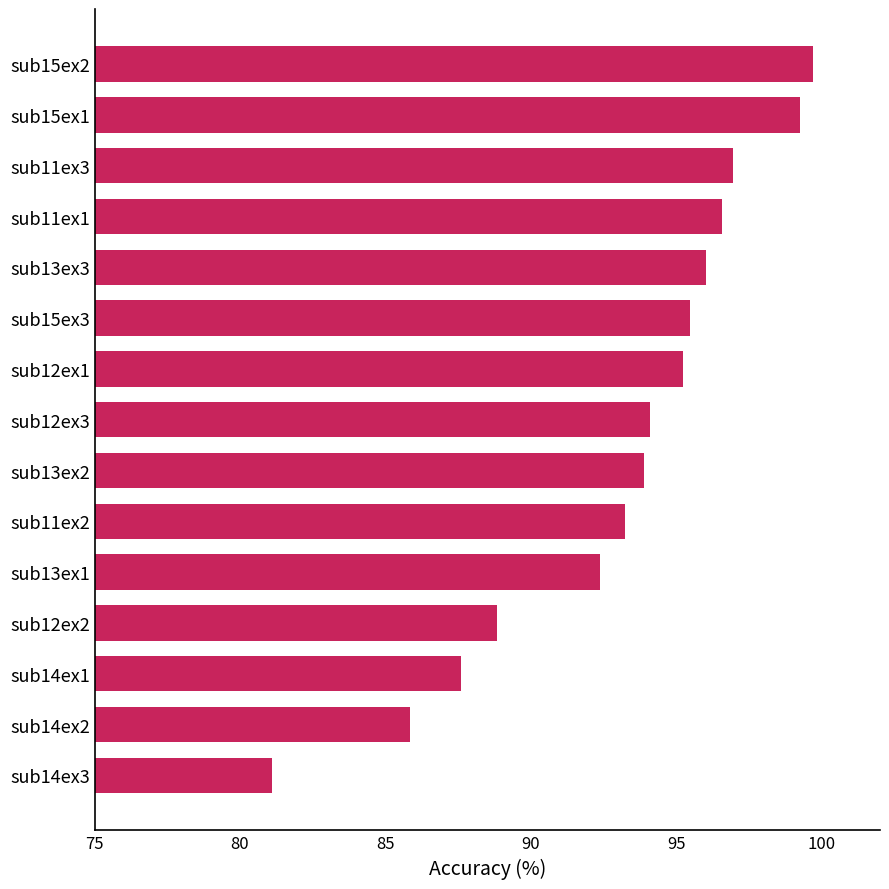

What is the average value?

93.1